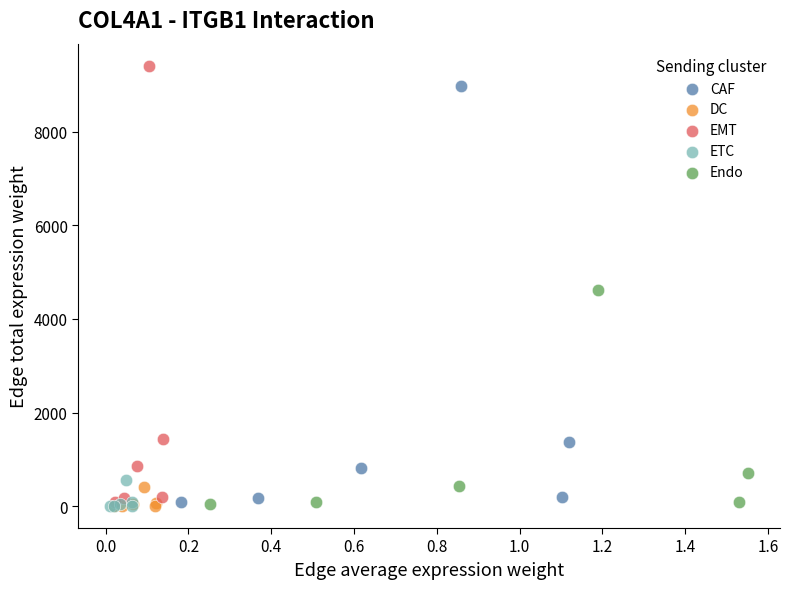

Which series has the widest spread of Y values?

EMT